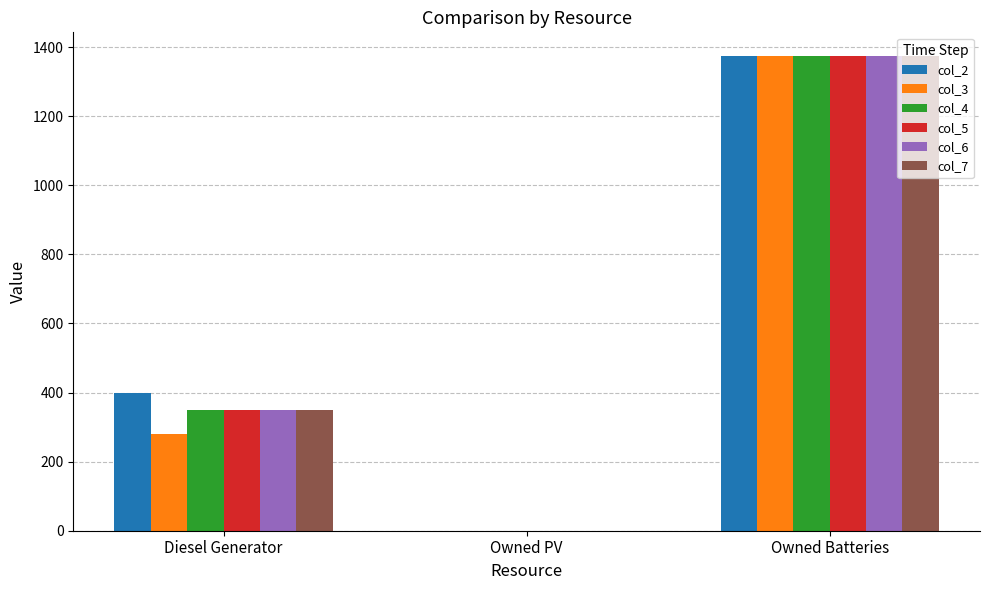

Is it true that col_7 equals 0.0 at Owned PV?

True